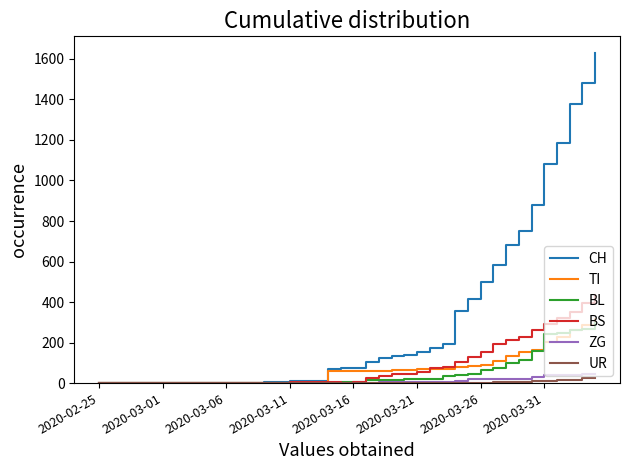

What is the greatest value displayed?

1630